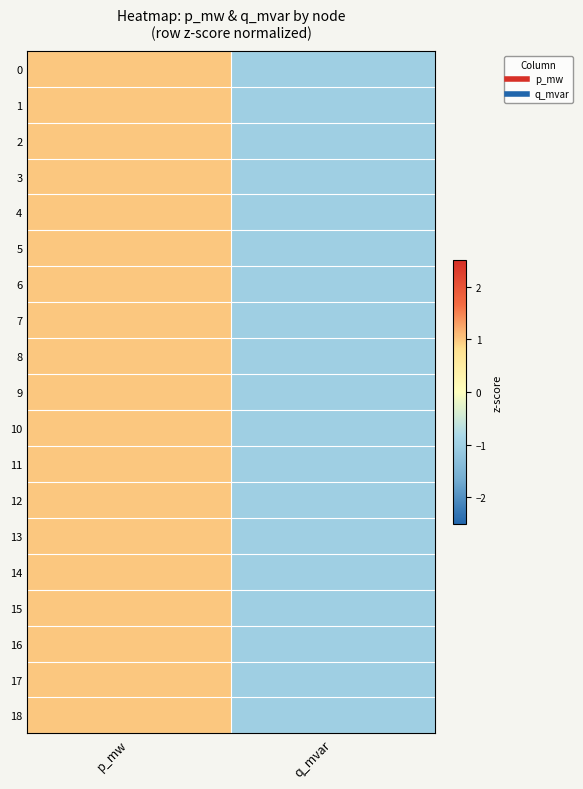

How many distinct data groups are displayed?

19